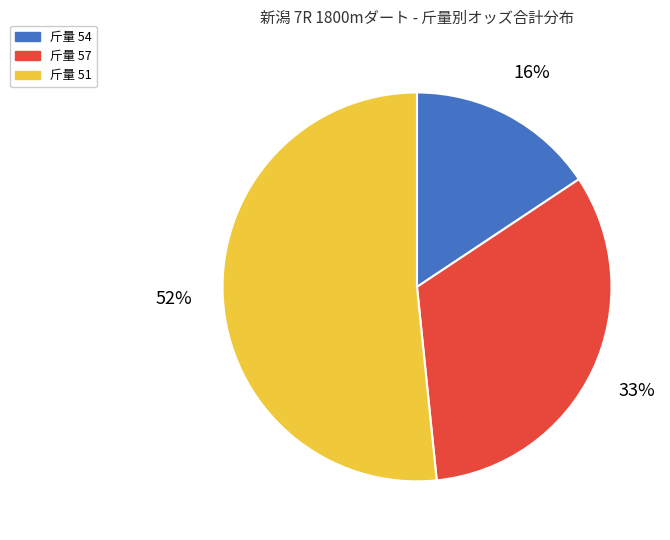

What percentage is the 斤量 57 slice, to the nearest percent?

33%